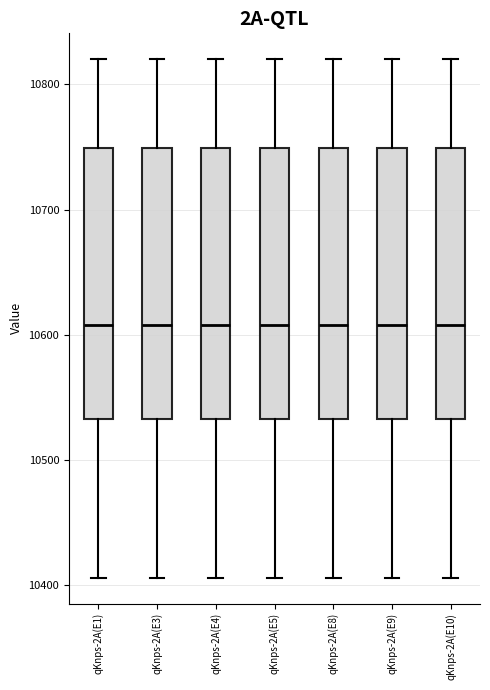

Reading left to right, transcribe this box plot: for each box, give where its median line is, the range the box spans, and where its two whiskers end, as read against the y-axis. The values are not printed on the chart, so give them approximately, as read against the axis.

qKnps-2A(E1): median 10610, box 10530 to 10750, whiskers 10410 to 10820
qKnps-2A(E3): median 10610, box 10530 to 10750, whiskers 10410 to 10820
qKnps-2A(E4): median 10610, box 10530 to 10750, whiskers 10410 to 10820
qKnps-2A(E5): median 10610, box 10530 to 10750, whiskers 10410 to 10820
qKnps-2A(E8): median 10610, box 10530 to 10750, whiskers 10410 to 10820
qKnps-2A(E9): median 10610, box 10530 to 10750, whiskers 10410 to 10820
qKnps-2A(E10): median 10610, box 10530 to 10750, whiskers 10410 to 10820